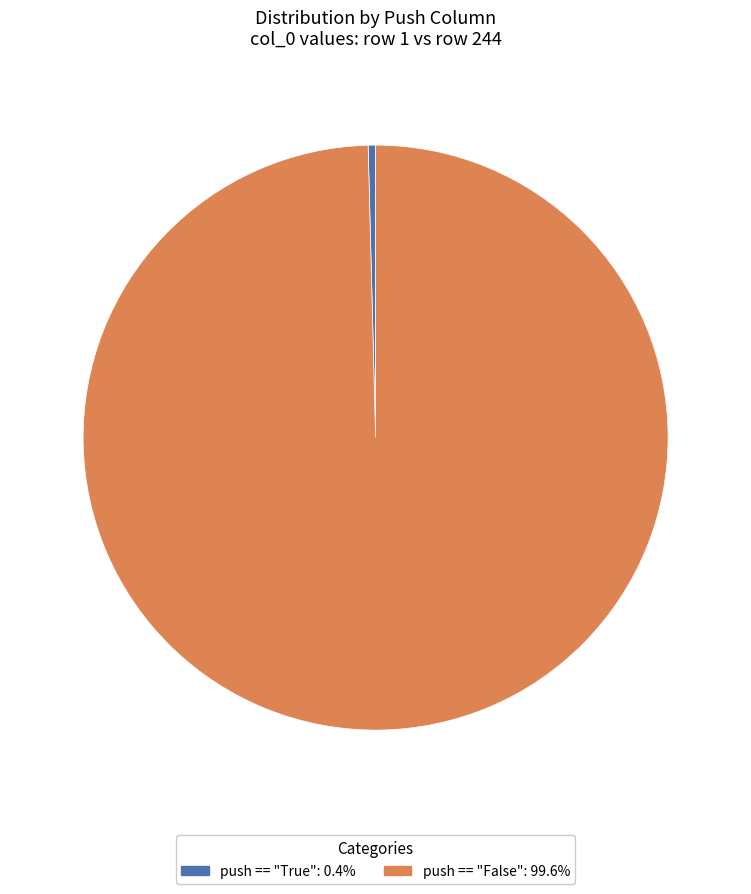

Rank the categories by value from lowest to highest.

push == "True", push == "False"